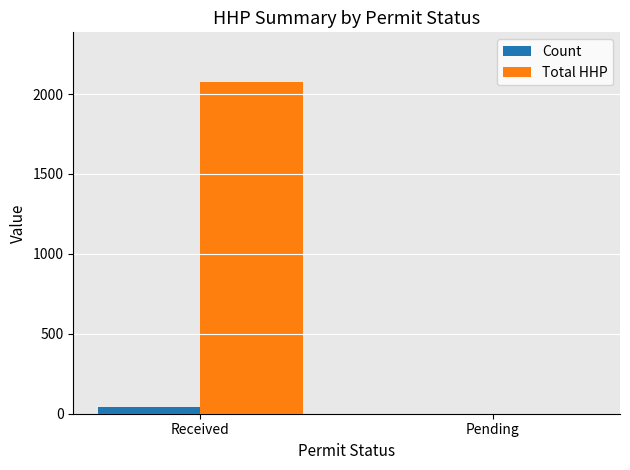

How many Total HHP values are between 0 and 2075?

2